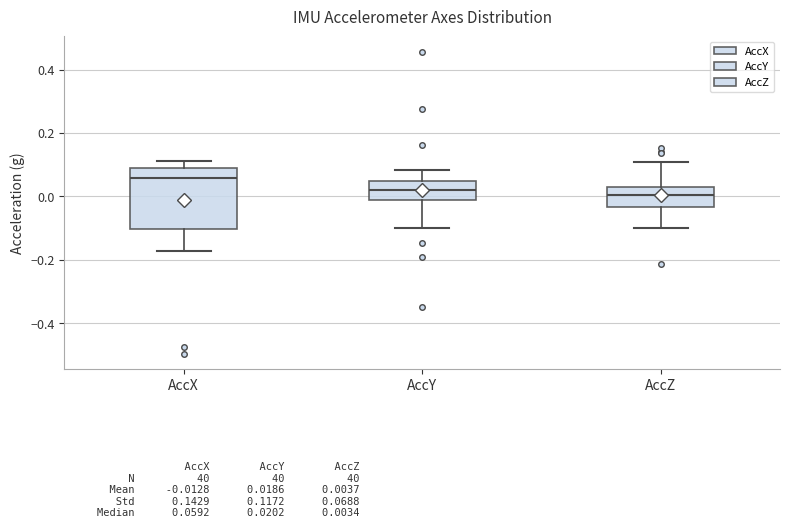

Which box is the tallest, from its lower edge to its upper edge?

AccX